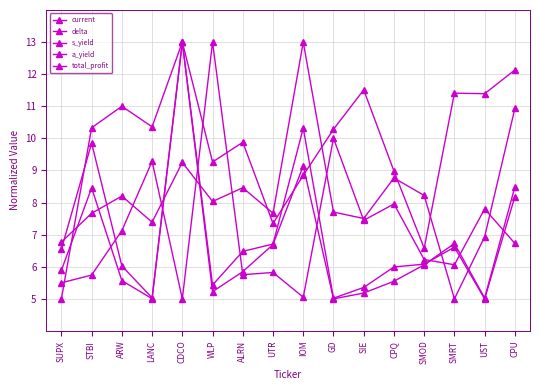

What is the value of the s_yield point at the 5th from the left?

13.0